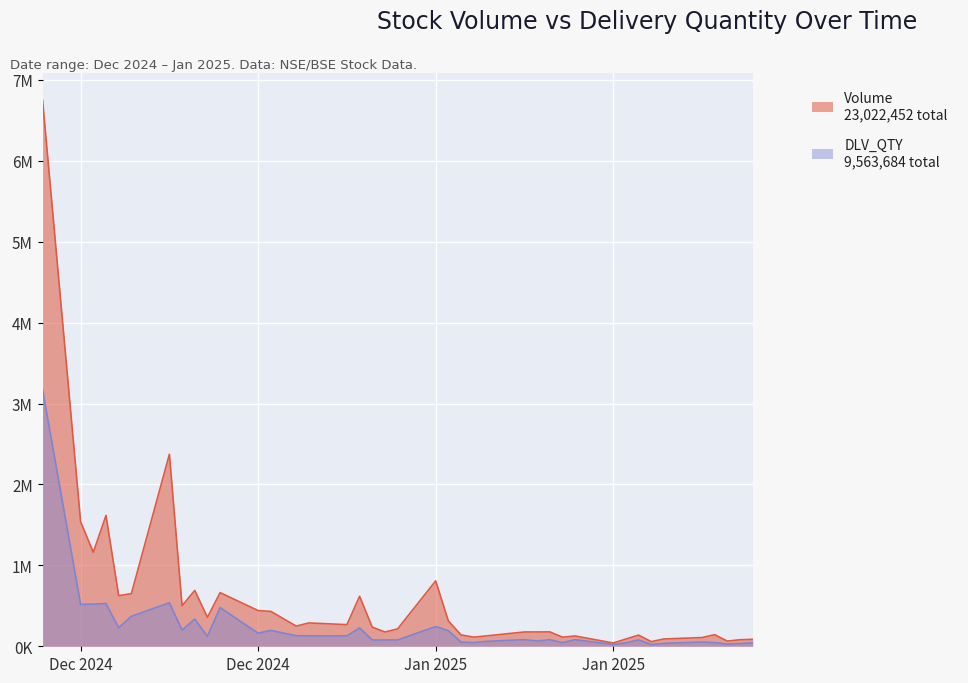

Is the value of Volume at 2025-01-03 greater than the value of DLV_QTY at 2024-12-30?

Yes